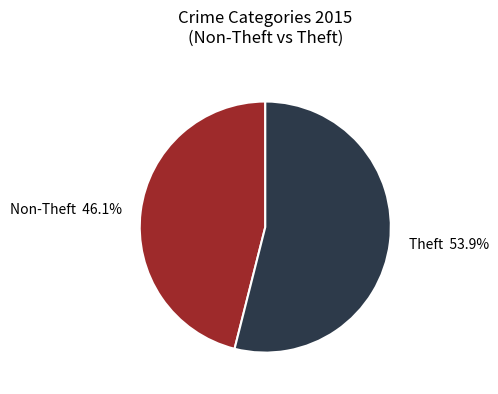

To the nearest percent, what is the average slice percentage?

50%